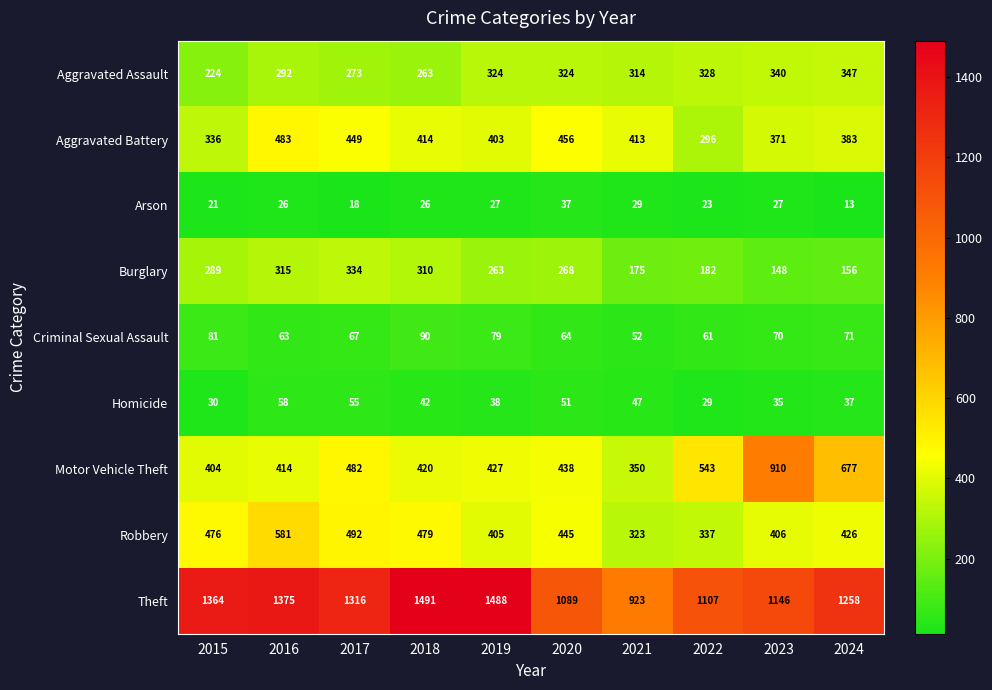

The value of Arson at 2019 is 9. True or false?

False